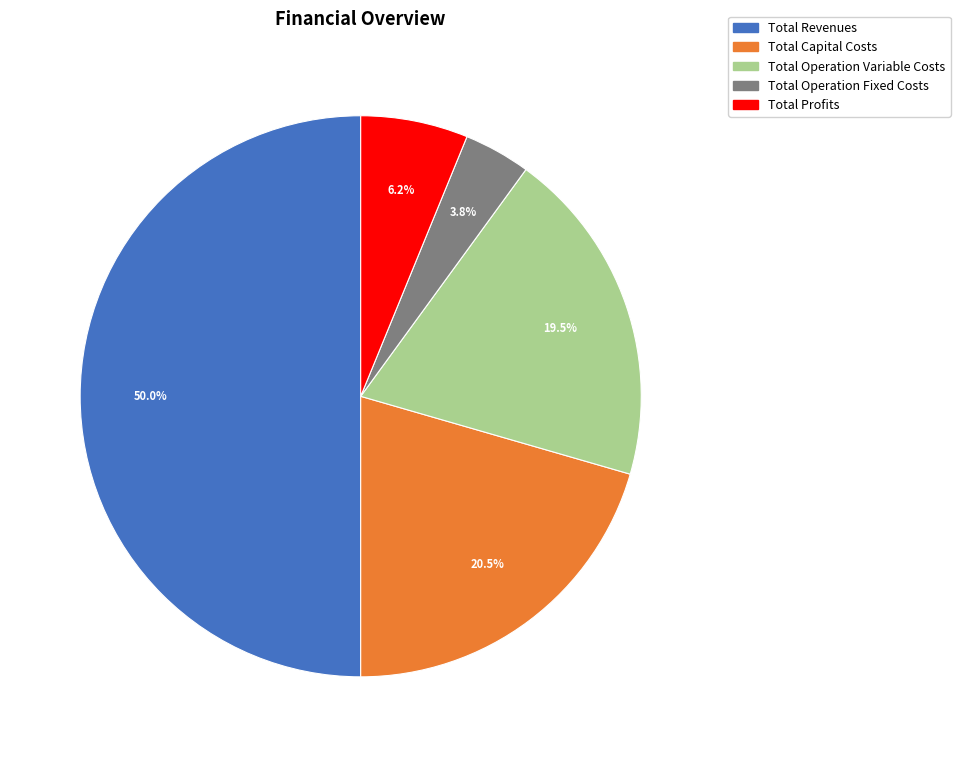

How many segments does this pie chart have?

5